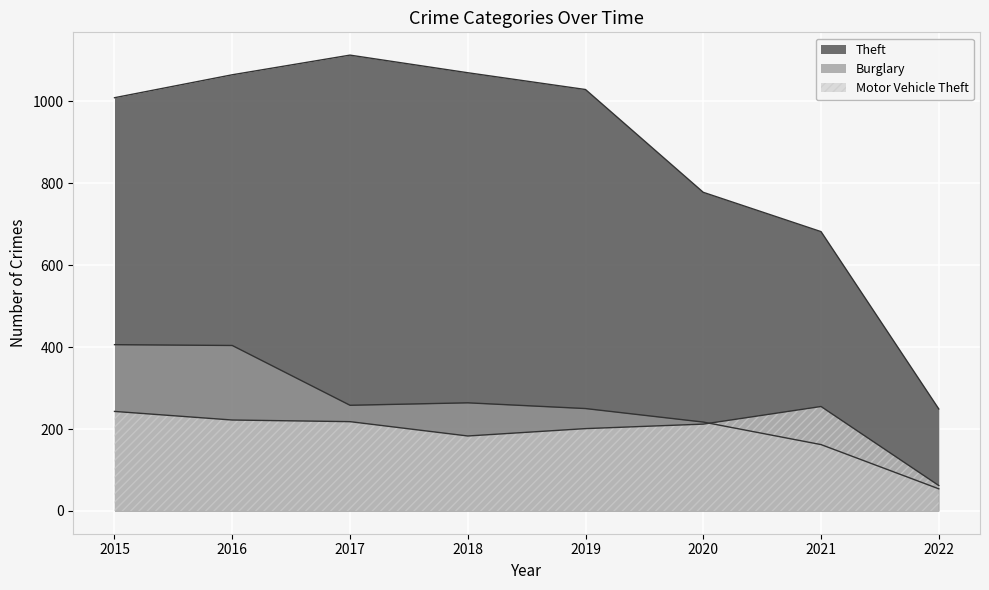

What is the maximum value for Burglary?

406